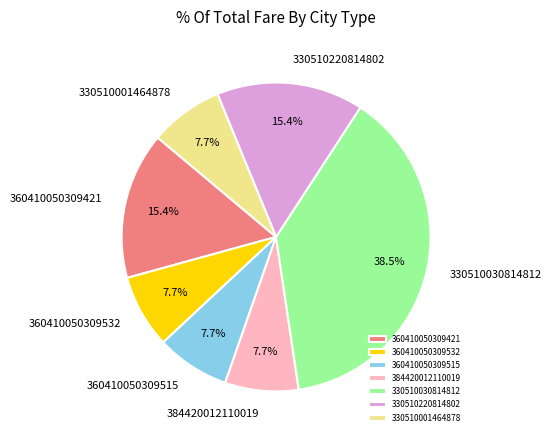

Does 360410050309421 represent more than half of the total?

No